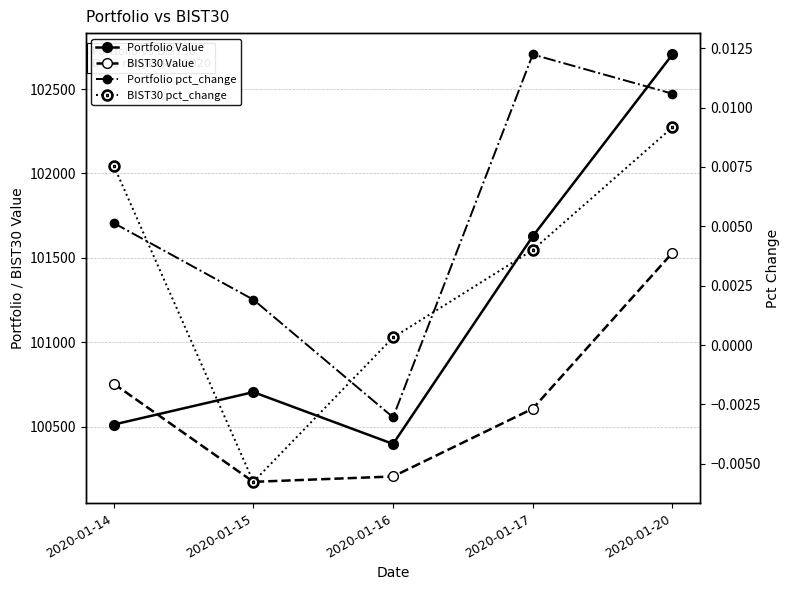

At which label does Portfolio pct_change reach its minimum?

2020-01-16